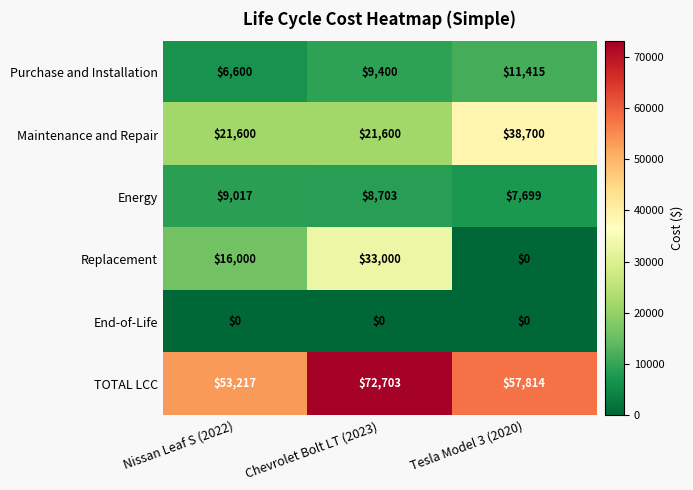

Reading left to right, what are all the values shown in this chart?

Purchase and Installation: Nissan Leaf S (2022)=6600	Chevrolet Bolt LT (2023)=9400	Tesla Model 3 (2020)=11415
Maintenance and Repair: Nissan Leaf S (2022)=21600	Chevrolet Bolt LT (2023)=21600	Tesla Model 3 (2020)=38700
Energy: Nissan Leaf S (2022)=9017	Chevrolet Bolt LT (2023)=8703	Tesla Model 3 (2020)=7699
Replacement: Nissan Leaf S (2022)=16000	Chevrolet Bolt LT (2023)=33000	Tesla Model 3 (2020)=0
End-of-Life: Nissan Leaf S (2022)=0	Chevrolet Bolt LT (2023)=0	Tesla Model 3 (2020)=0
TOTAL LCC: Nissan Leaf S (2022)=53217	Chevrolet Bolt LT (2023)=72703	Tesla Model 3 (2020)=57814